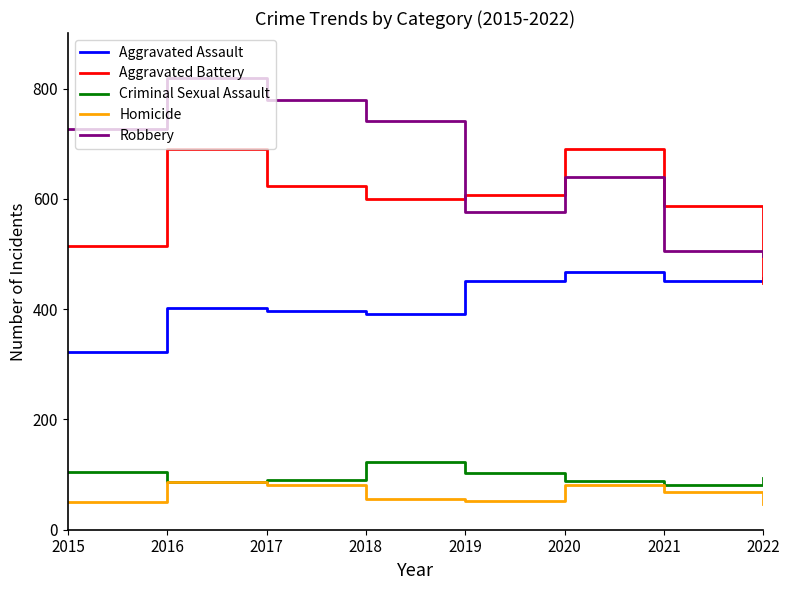

Which series has the largest total across all categories?

Robbery